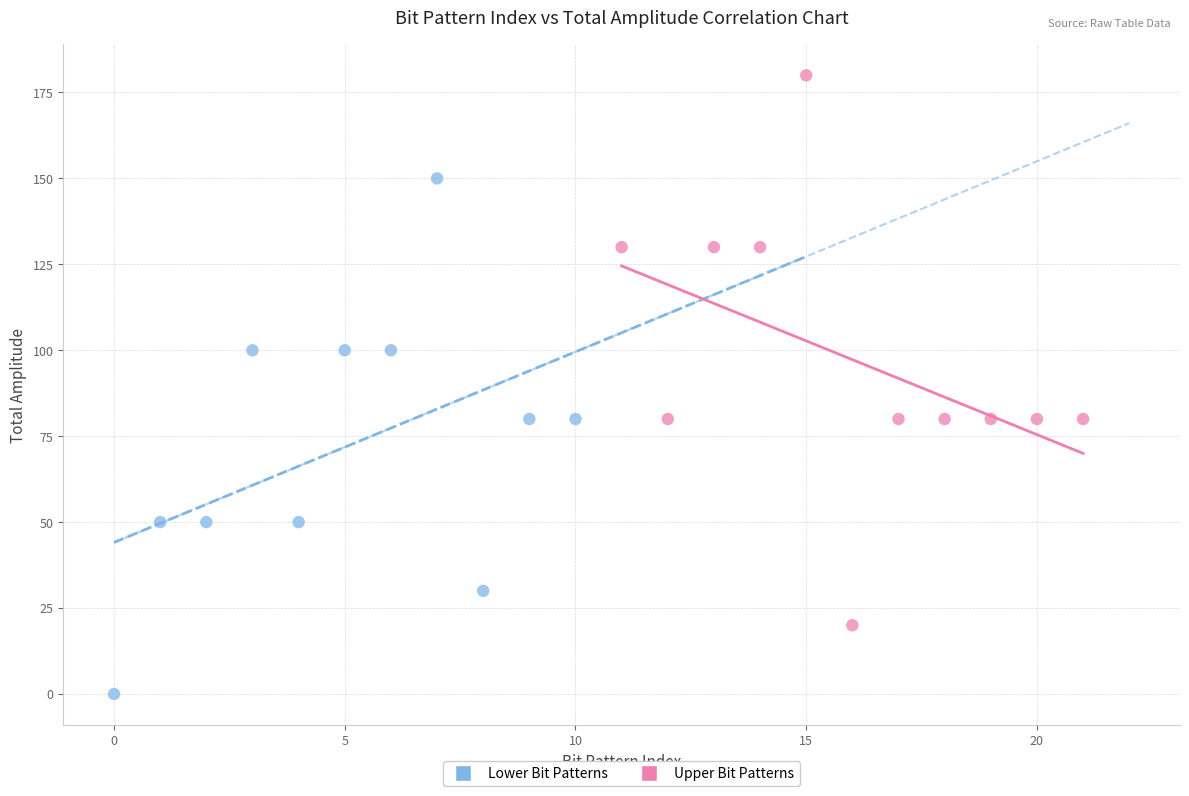

Which series contains the lowest Y value?

Lower Bit Patterns